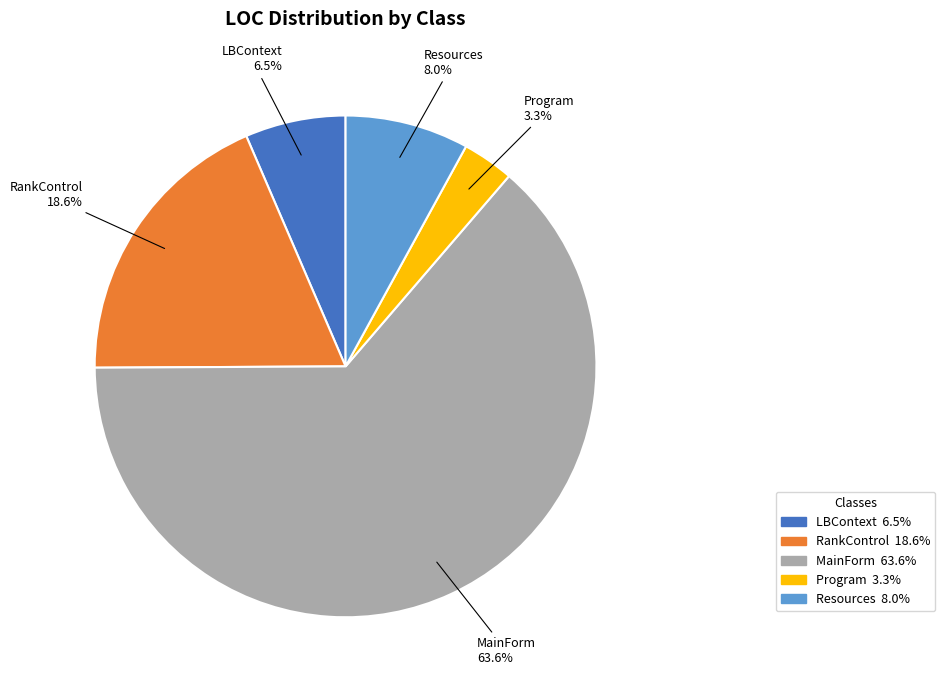

Which slice is the largest?

MainForm